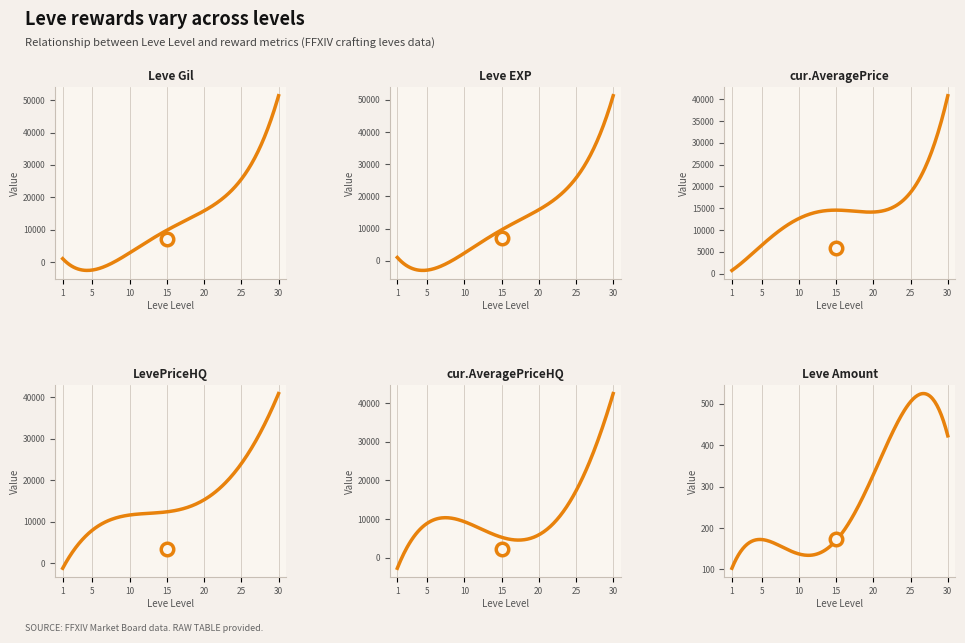

Is the value of Leve Amount at 2 greater than the value of Leve Gil at 0?

Yes